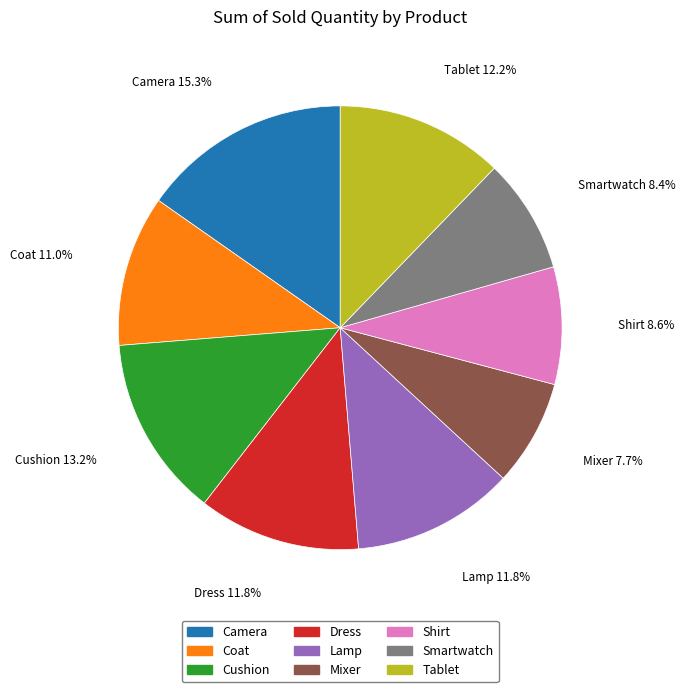

To the nearest percent, what is the average slice percentage?

11%